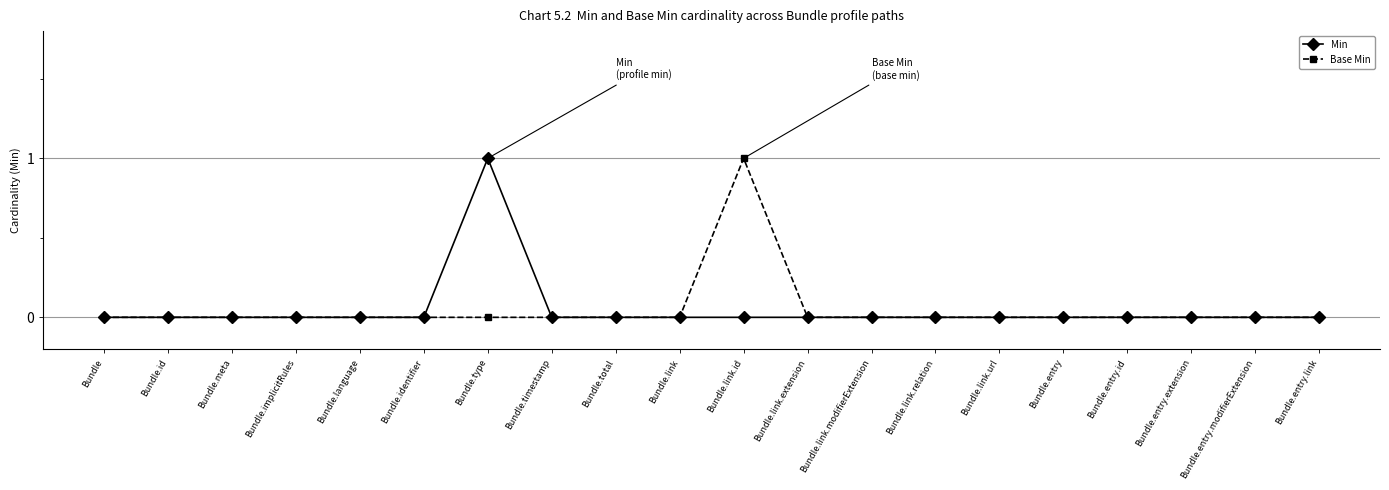

In Min, how many points are higher than both neighbors (excluding endpoints)?

1